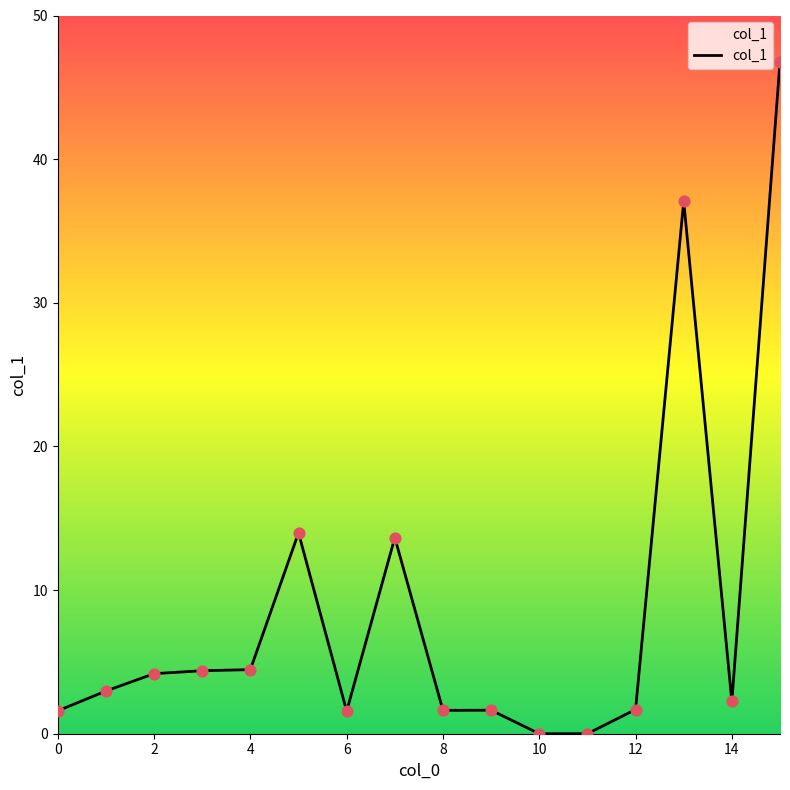

What is the difference between the maximum and minimum values?

46.8